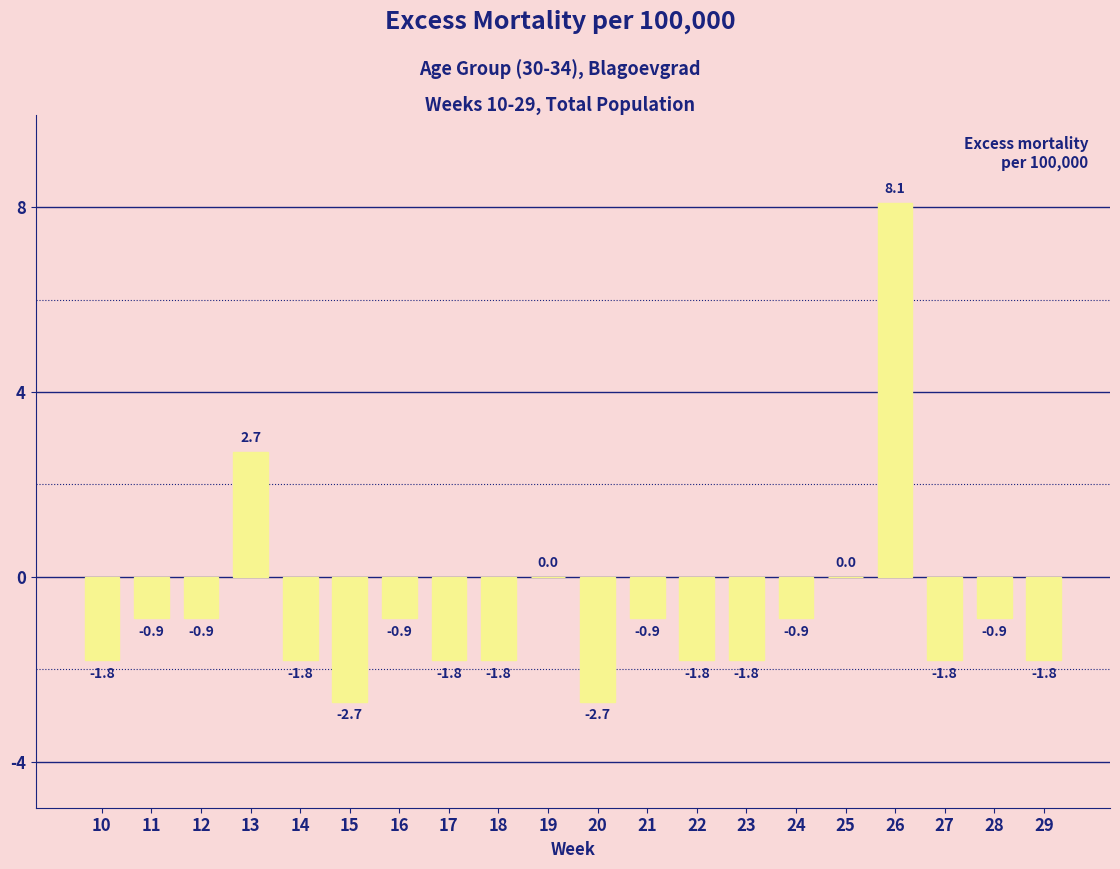

What is the greatest value displayed?

8.1